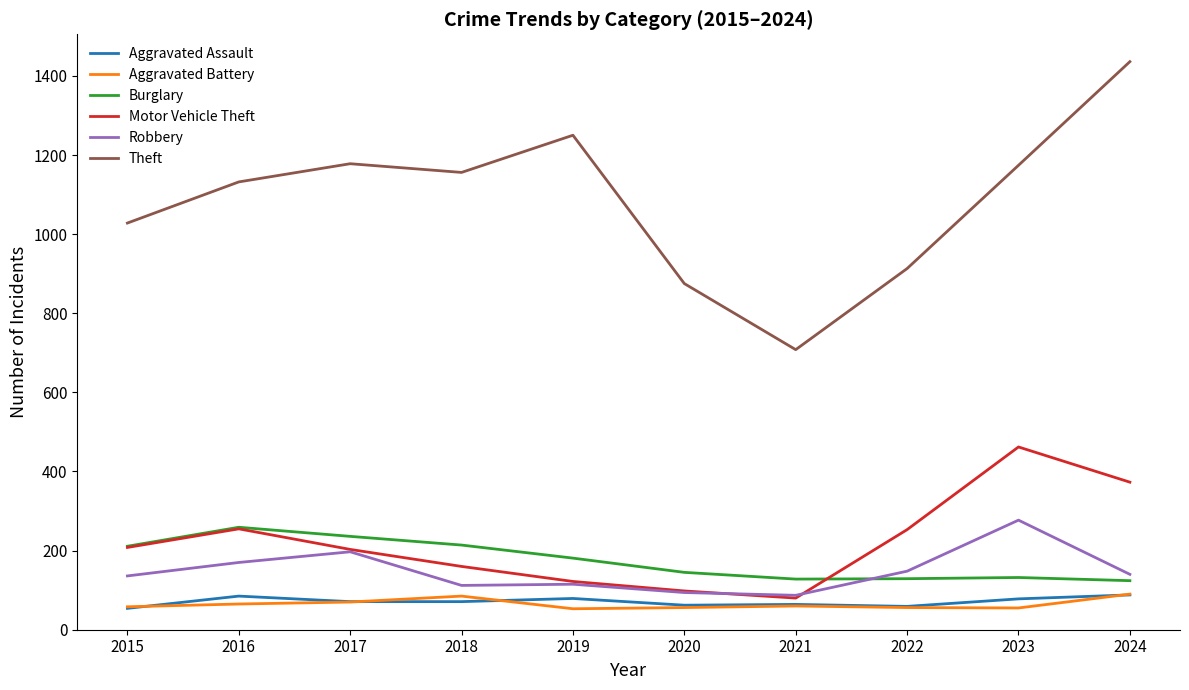

Which label corresponds to the largest value in the chart?

2024